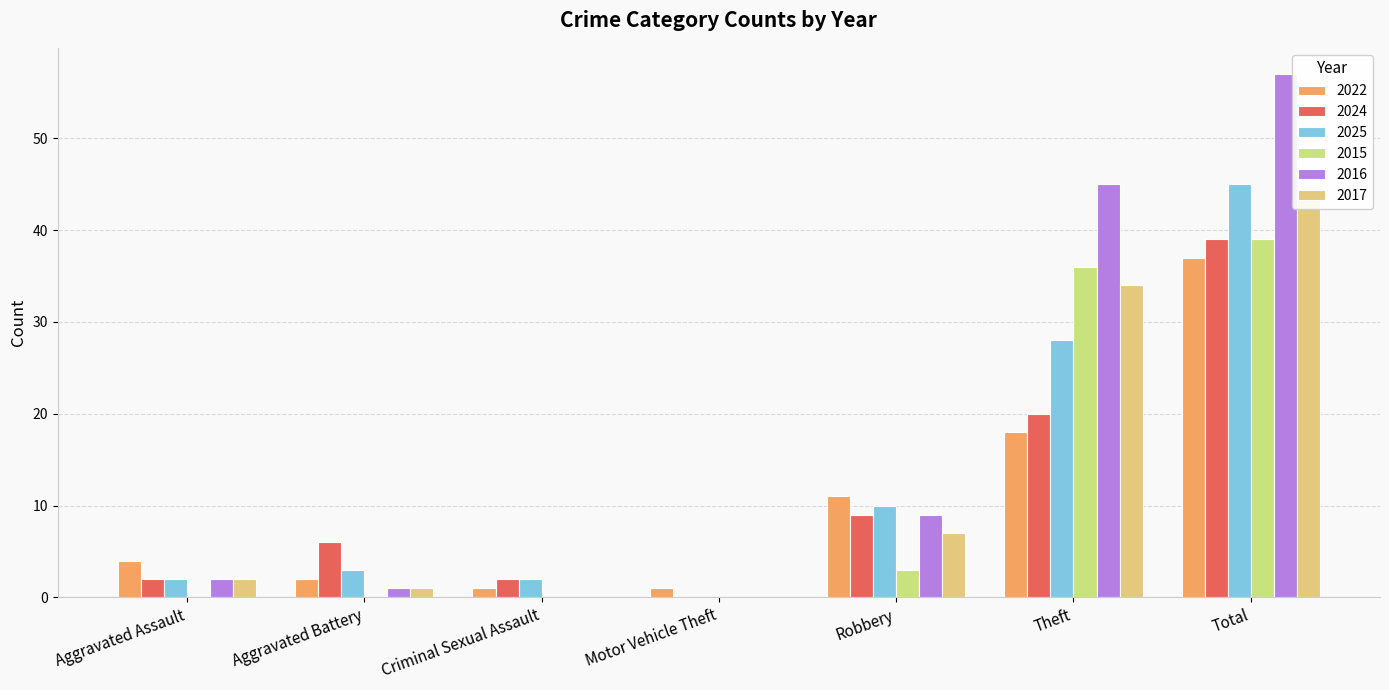

At which label does 2017 first exceed 2?

Robbery